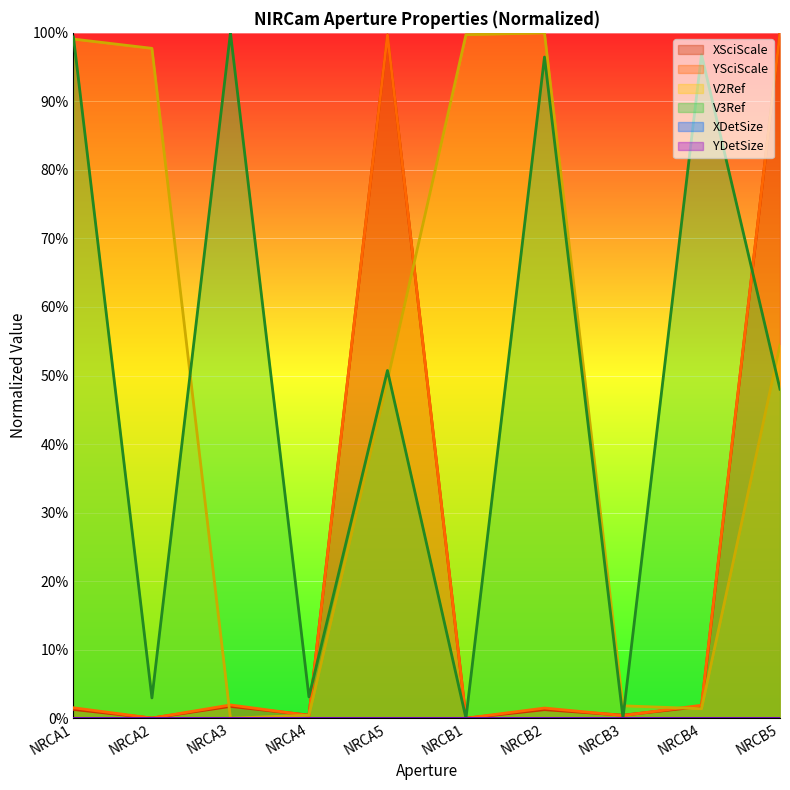

How many intersections are there between YSciScale and V3Ref?

4